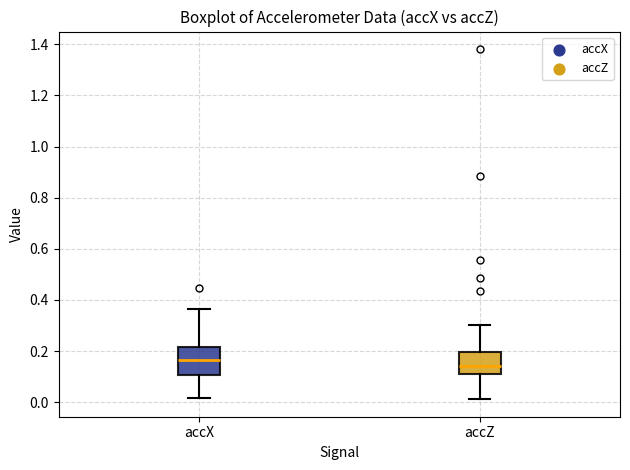

Reading left to right, read every box against the y-axis: the position of its median line, the range the box covers, and the ends of its whiskers. The values are not printed on the chart, so give them approximately, as read against the axis.

accX: median 0.16, box 0.10 to 0.22, whiskers 0.02 to 0.36
accZ: median 0.14, box 0.10 to 0.20, whiskers 0.02 to 0.30